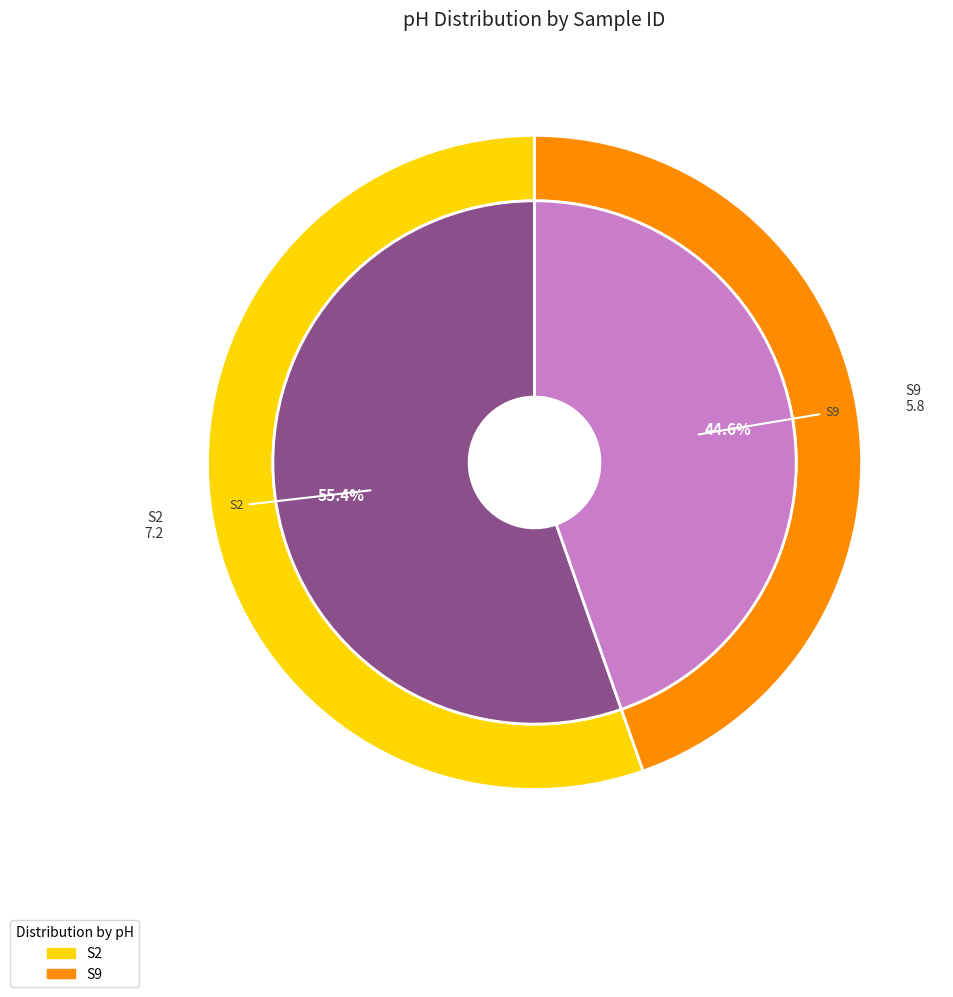

To the nearest percent, what is the difference between the S2 and S9 slice percentages?

11%